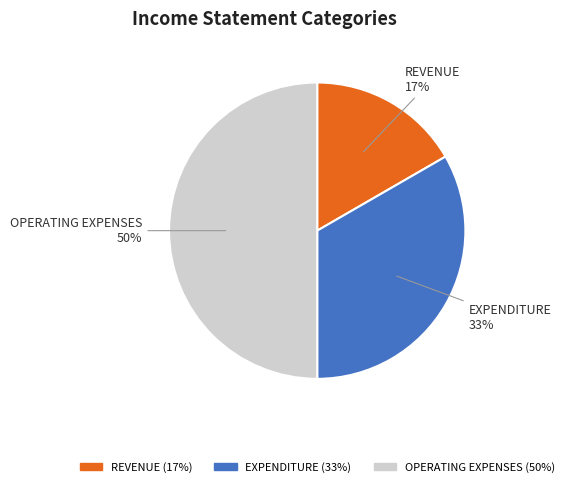

Does EXPENDITURE represent more than half of the total?

No